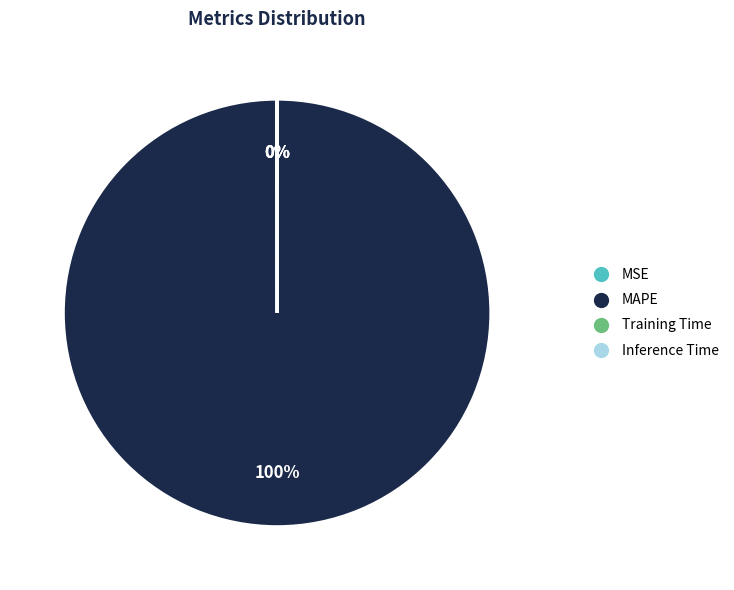

To the nearest percent, what is the difference between the largest and smallest slice percentages?

100%